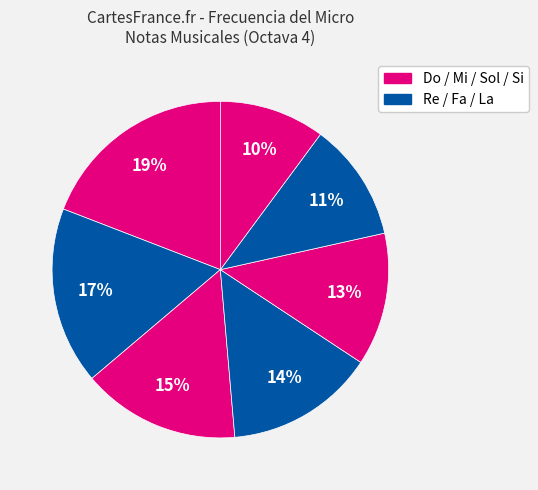

How many slices are in this pie chart?

7